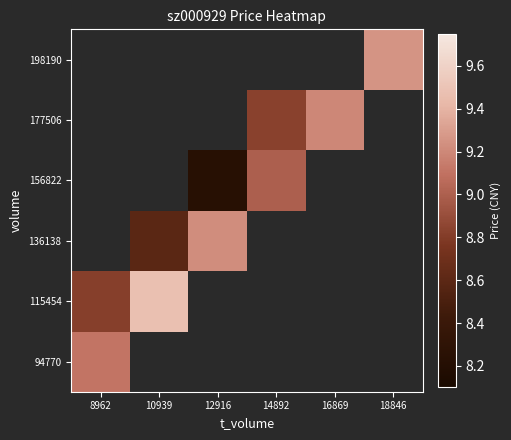

Which category has the highest value across all series?

10939